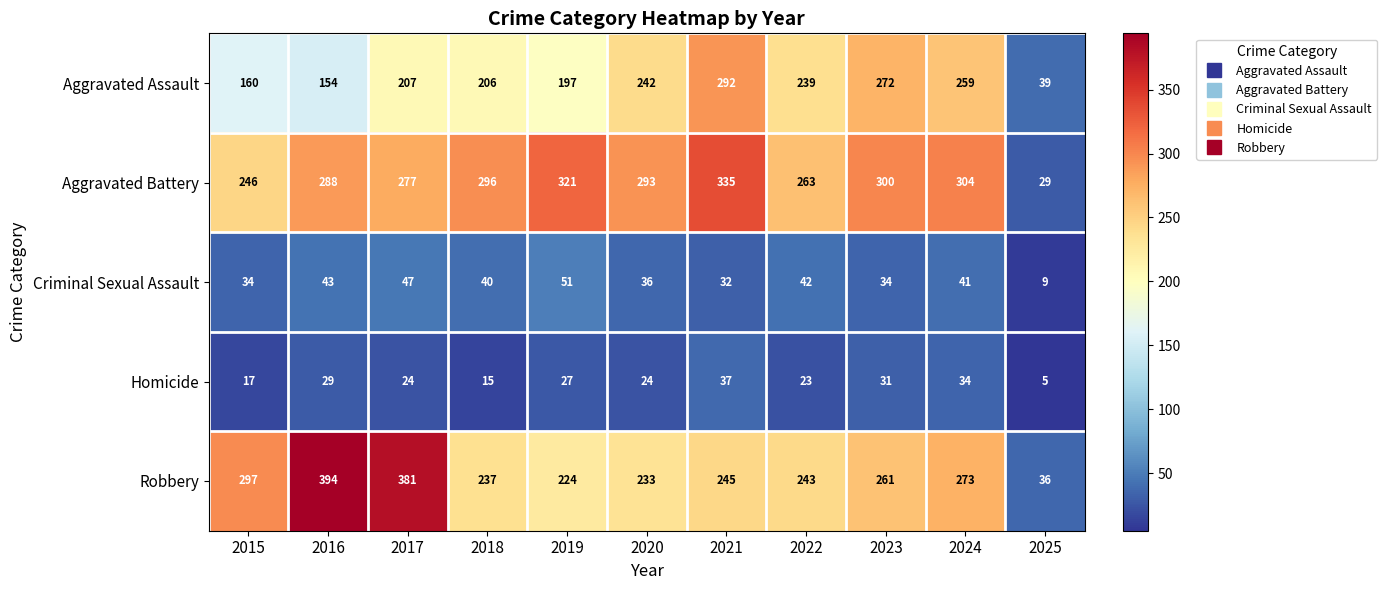

What is the spread (max minus min) of values at 2017?

357